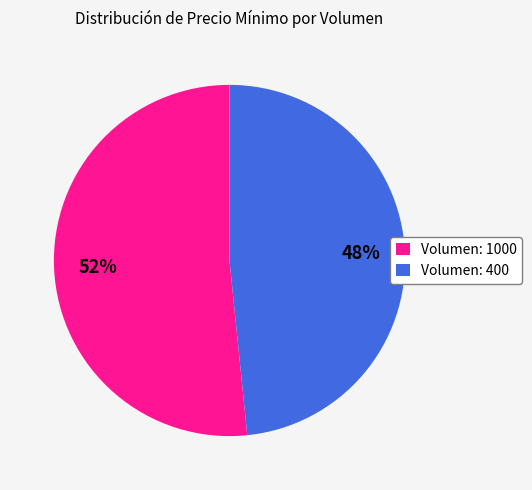

Which category accounts for the majority?

Volumen: 1000